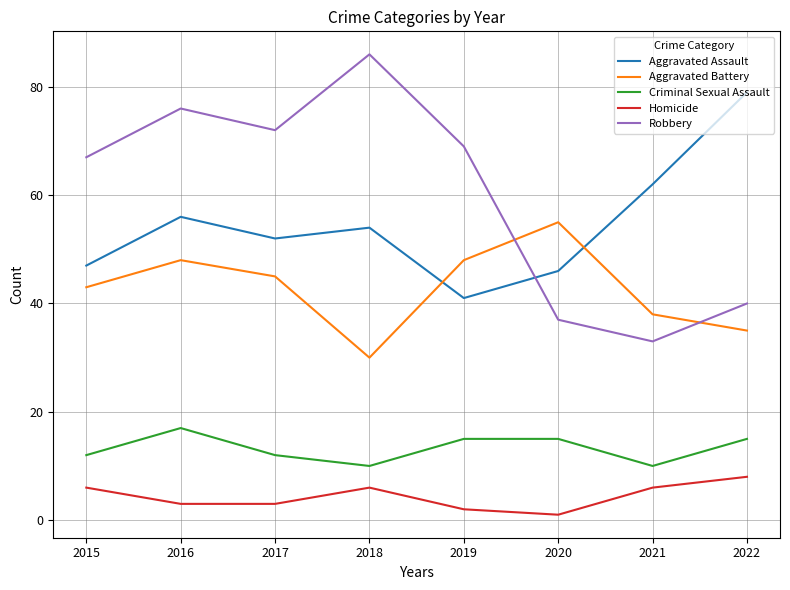

True or false: Aggravated Assault and Homicide cross at least once.

False